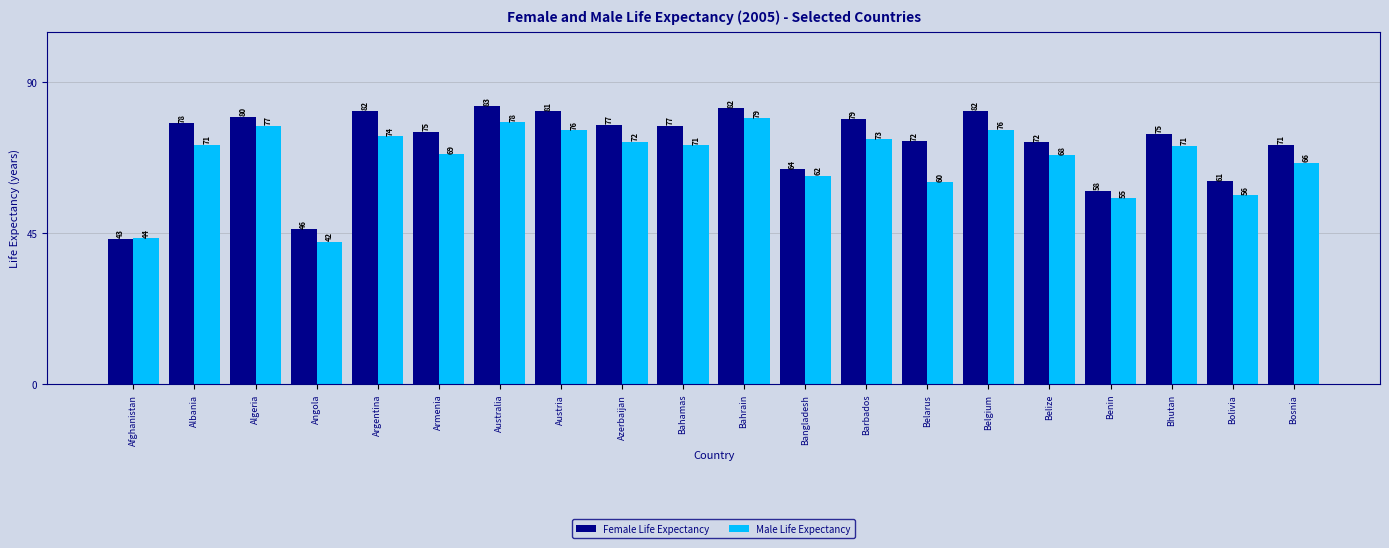

At Bhutan, list the series in order from smallest to largest.

Male Life Expectancy, Female Life Expectancy